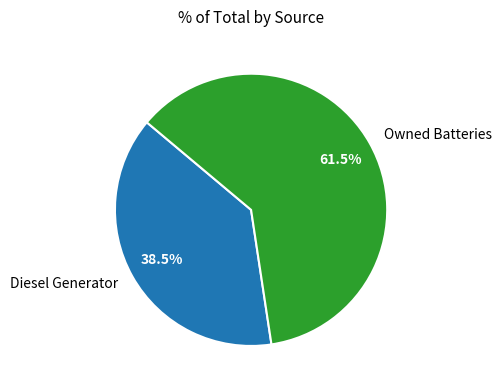

True or false: Owned Batteries accounts for 89% of the total.

False